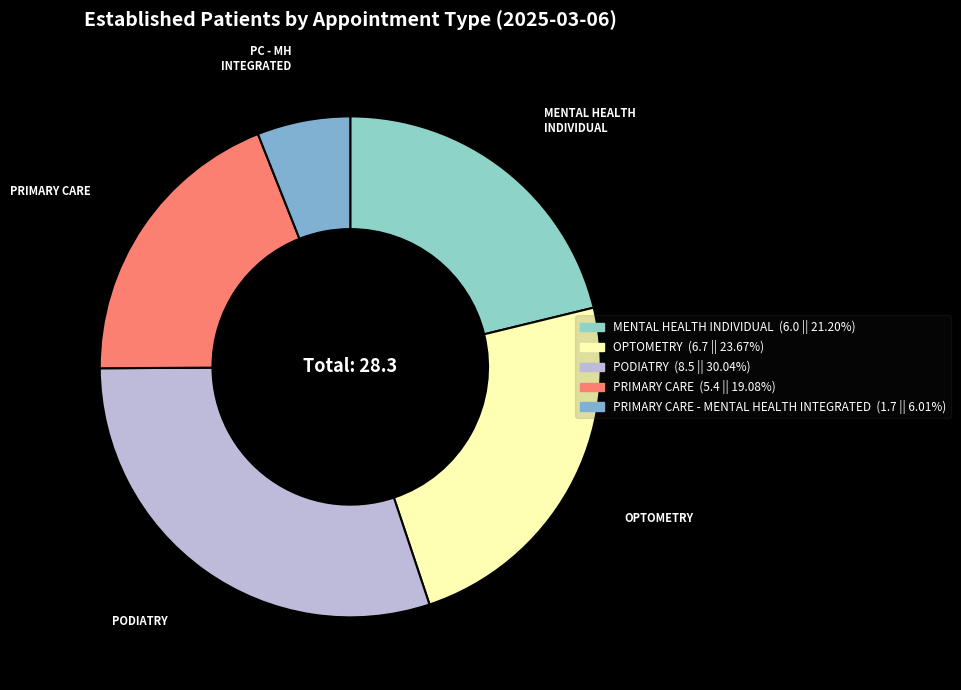

To the nearest percent, what is the difference between the largest and smallest slice percentages?

24%